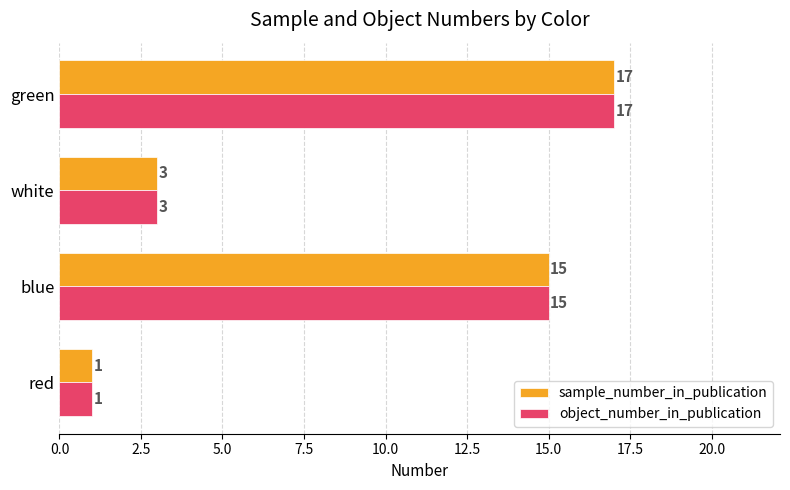

What is the approximate value of sample_number_in_publication at green, to the nearest 10?

20